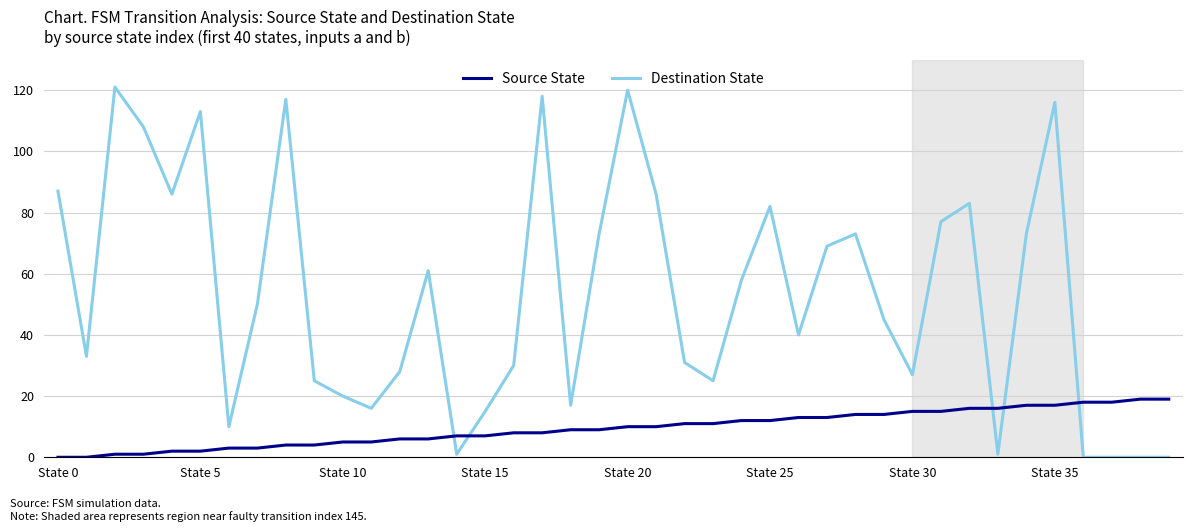

How many times do Destination State and Source State cross each other?

5